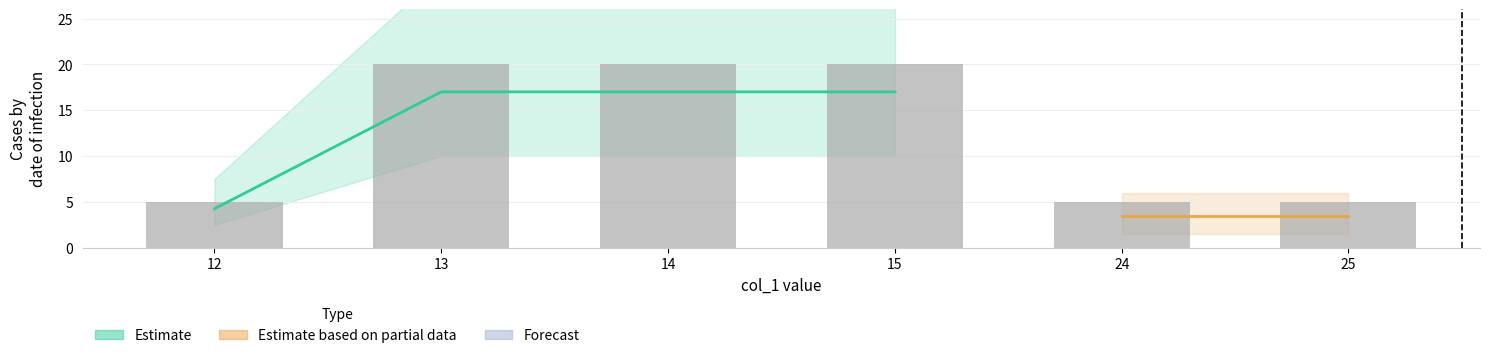

What is the minimum value shown in the chart?

5